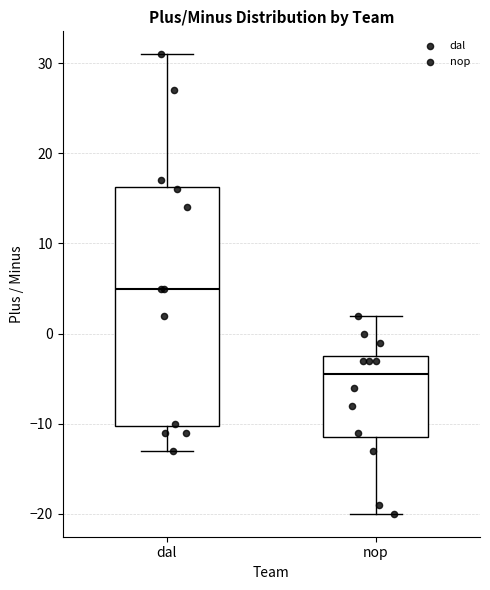

Reading left to right, transcribe this box plot: for each box, give where its median line is, the range the box spans, and where its two whiskers end, as read against the y-axis. The values are not printed on the chart, so give them approximately, as read against the axis.

dal: median 5, box -10 to 16, whiskers -13 to 31
nop: median -4, box -11 to -2, whiskers -20 to 2